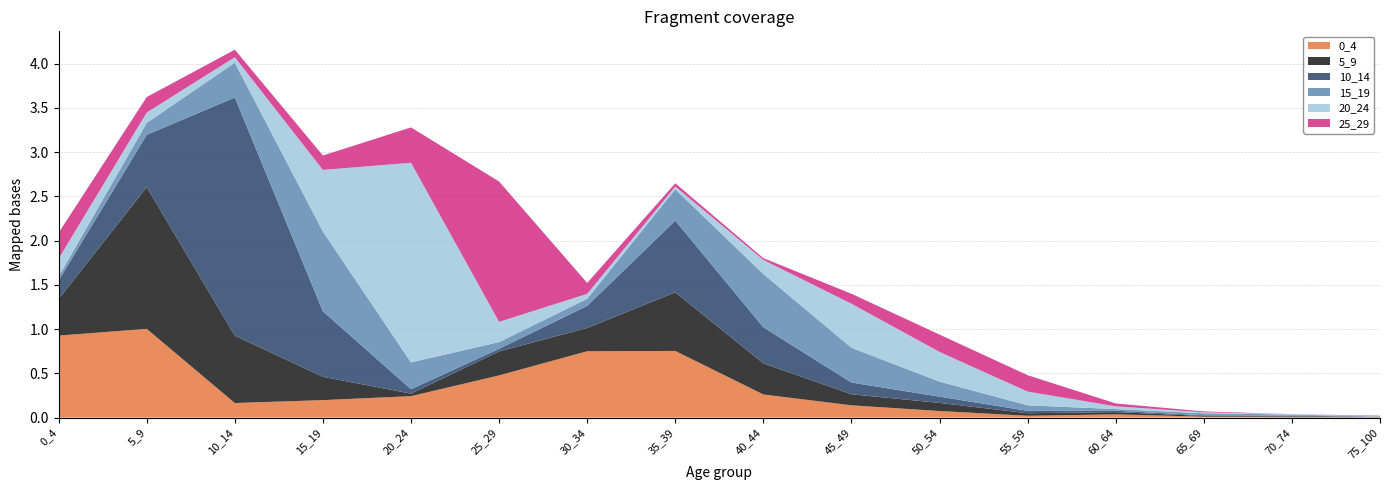

Reading right to left, extract all data points from this chart.

0_4: 75_100=0.0	70_74=0.0	65_69=0.0	60_64=0.0	55_59=0.0	50_54=0.1	45_49=0.1	40_44=0.3	35_39=0.8	30_34=0.7	25_29=0.5	20_24=0.2	15_19=0.2	10_14=0.2	5_9=1.0	0_4=0.9
5_9: 75_100=0.0	70_74=0.0	65_69=0.0	60_64=0.0	55_59=0.0	50_54=0.1	45_49=0.1	40_44=0.4	35_39=0.7	30_34=0.3	25_29=0.3	20_24=0.0	15_19=0.3	10_14=0.8	5_9=1.6	0_4=0.4
10_14: 75_100=0.0	70_74=0.0	65_69=0.0	60_64=0.0	55_59=0.0	50_54=0.1	45_49=0.1	40_44=0.4	35_39=0.8	30_34=0.2	25_29=0.0	20_24=0.0	15_19=0.7	10_14=2.7	5_9=0.6	0_4=0.2
15_19: 75_100=0.0	70_74=0.0	65_69=0.0	60_64=0.0	55_59=0.1	50_54=0.2	45_49=0.4	40_44=0.6	35_39=0.4	30_34=0.1	25_29=0.1	20_24=0.3	15_19=0.9	10_14=0.4	5_9=0.1	0_4=0.0
20_24: 75_100=0.0	70_74=0.0	65_69=0.0	60_64=0.0	55_59=0.2	50_54=0.3	45_49=0.5	40_44=0.2	35_39=0.0	30_34=0.1	25_29=0.2	20_24=2.3	15_19=0.7	10_14=0.1	5_9=0.1	0_4=0.2
25_29: 75_100=0.0	70_74=0.0	65_69=0.0	60_64=0.0	55_59=0.2	50_54=0.2	45_49=0.1	40_44=0.0	35_39=0.0	30_34=0.1	25_29=1.6	20_24=0.4	15_19=0.2	10_14=0.1	5_9=0.2	0_4=0.3